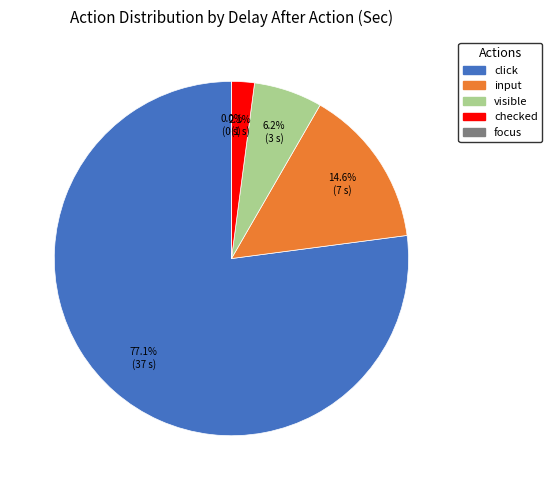

How many slices are in this pie chart?

5